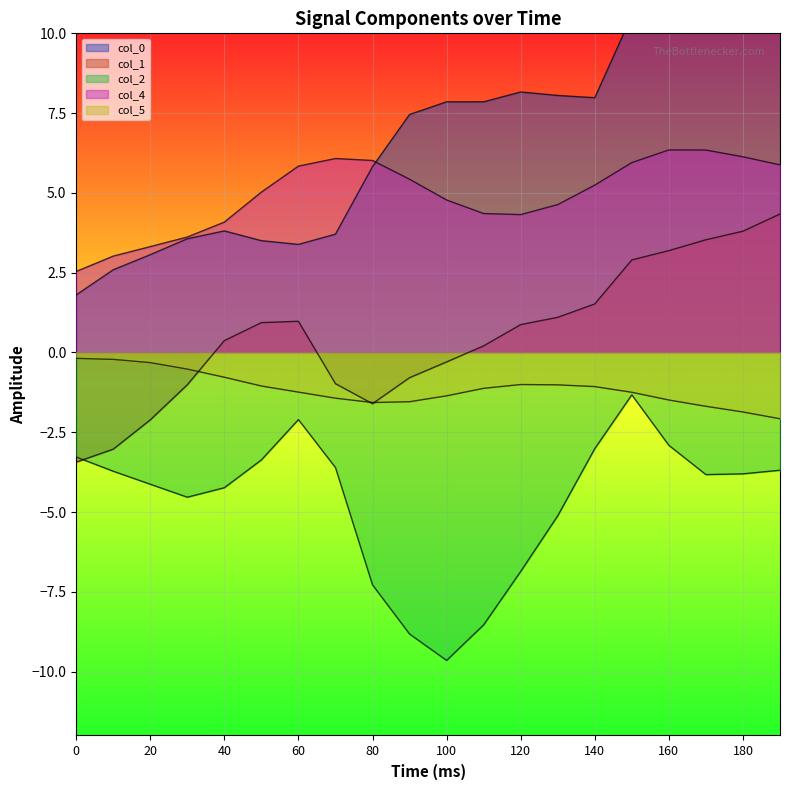

What are all the series names shown in the legend?

col_0, col_1, col_2, col_4, col_5